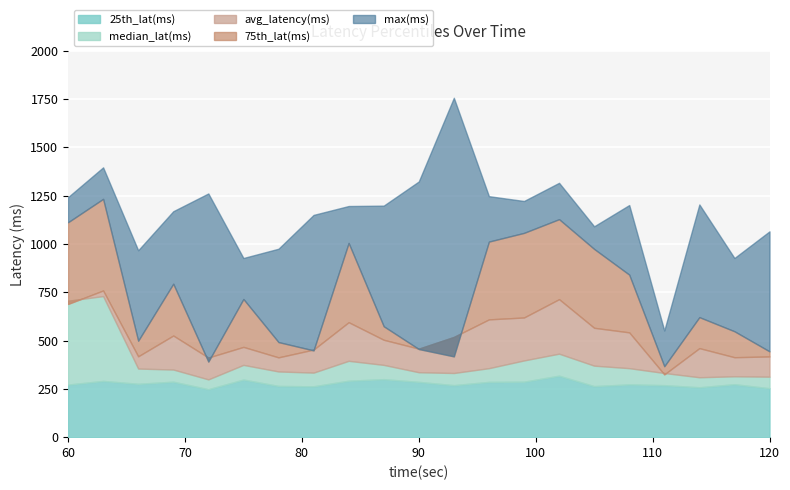

How many data points does each series have?

21